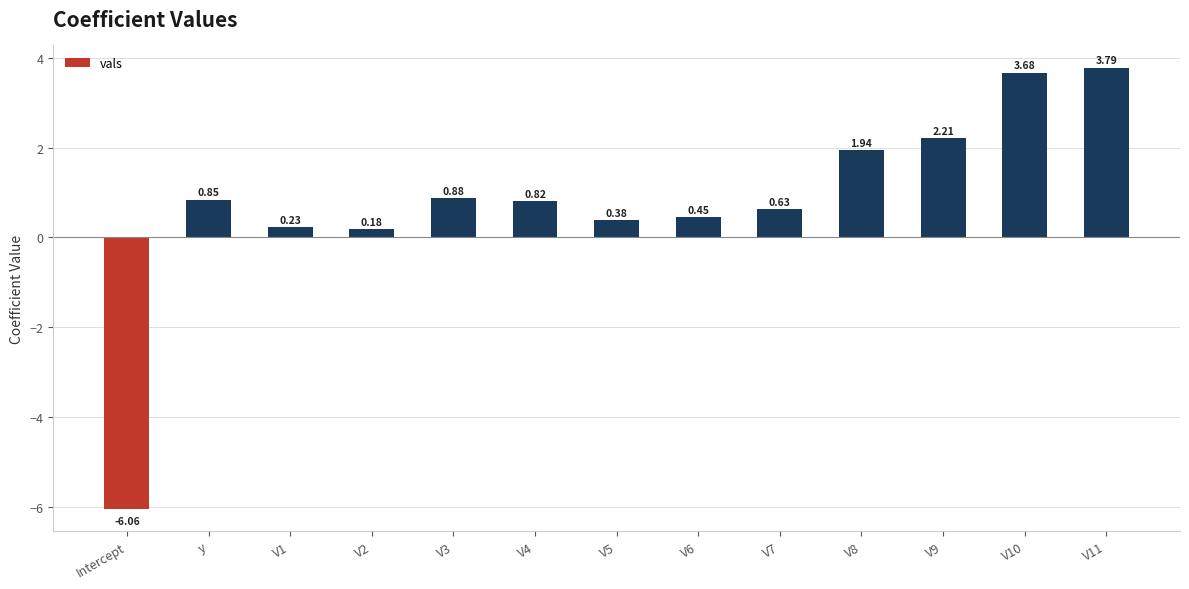

Which category has the highest value across all series?

V11